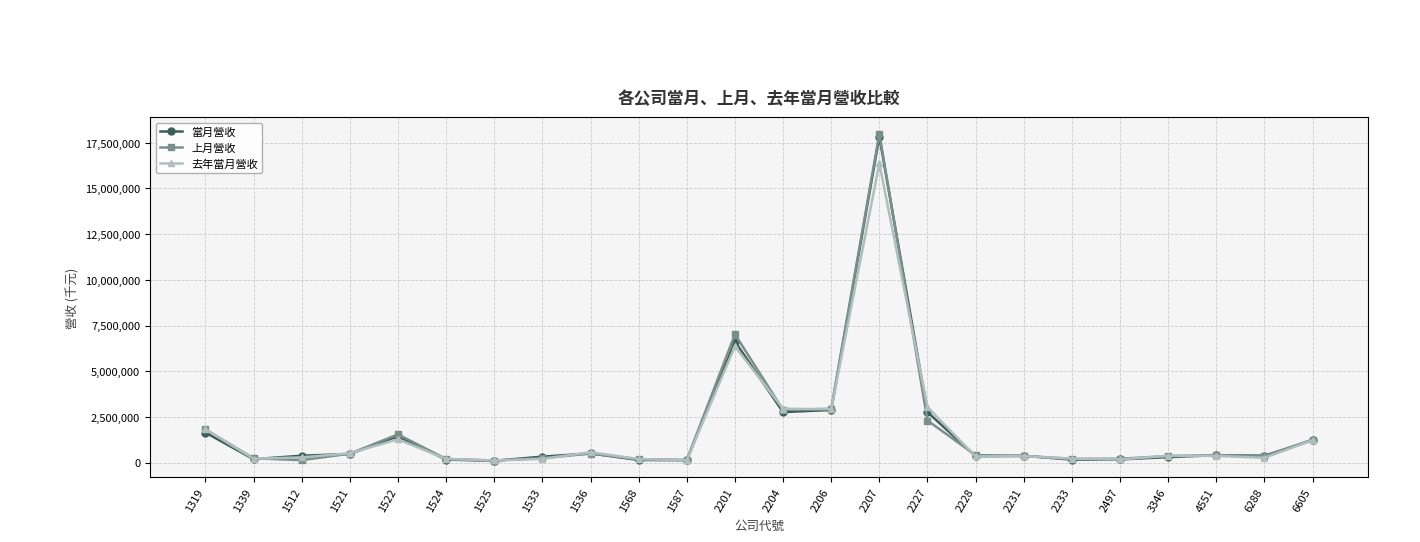

What are all the series names shown in the legend?

當月營收, 上月營收, 去年當月營收